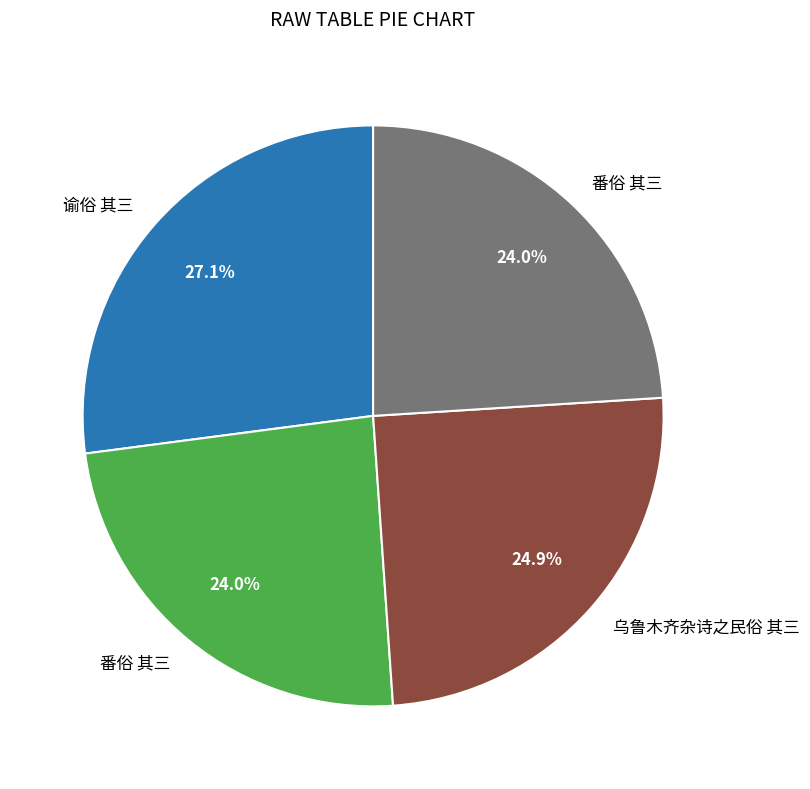

Is there a majority slice in this chart?

No